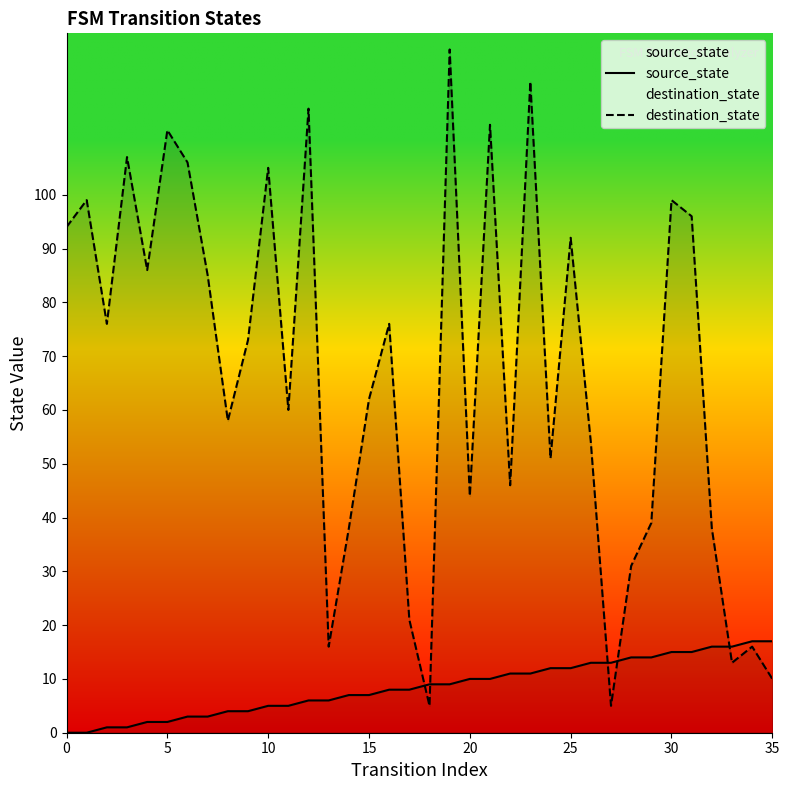

What is the difference between the second highest and second lowest values in the source_state series?

17